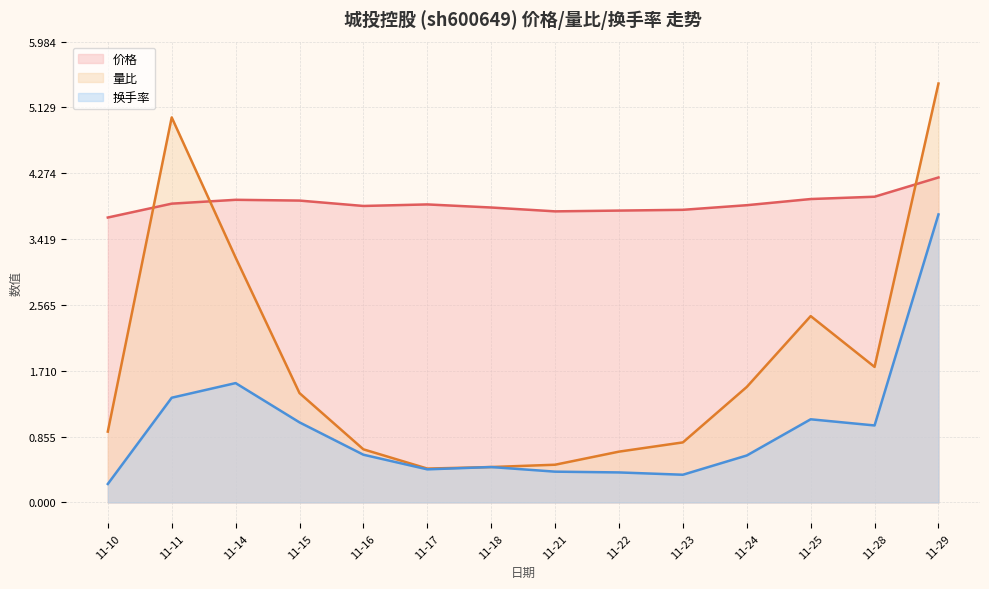

True or false: 量比 and 价格 intersect in this chart.

True